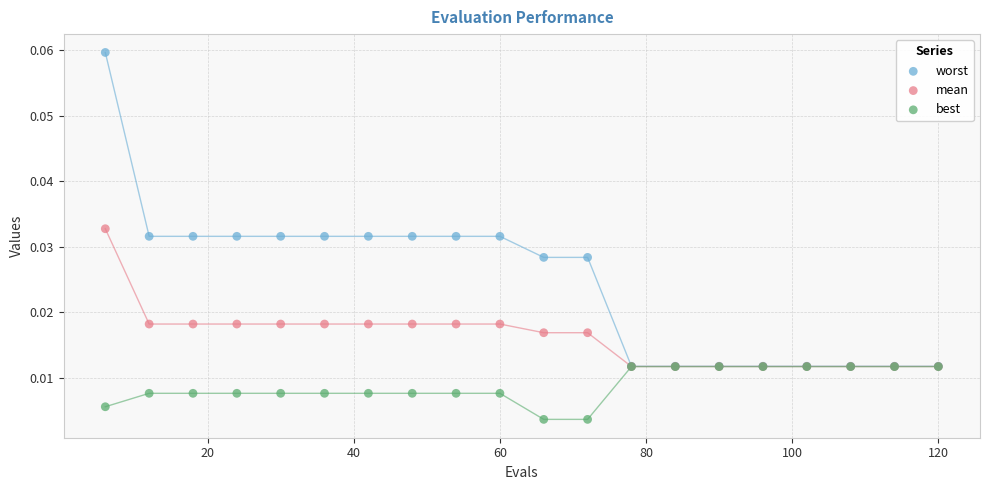

Which series reaches the maximum Y coordinate?

worst